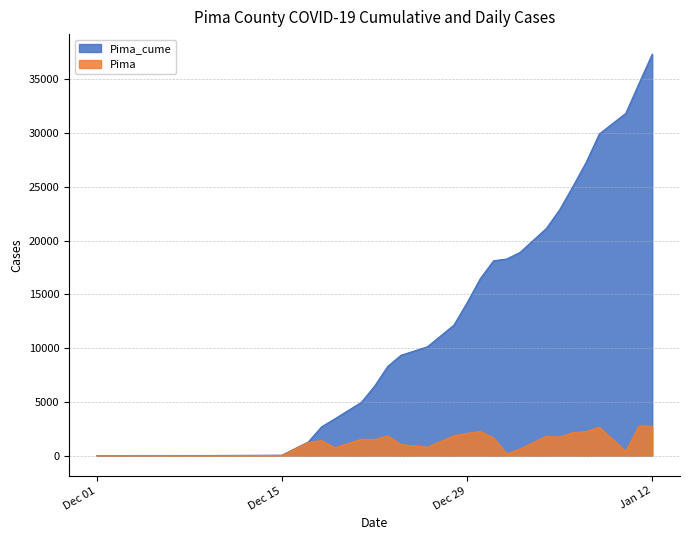

At which category is the sum across all series the highest?

Jan 12